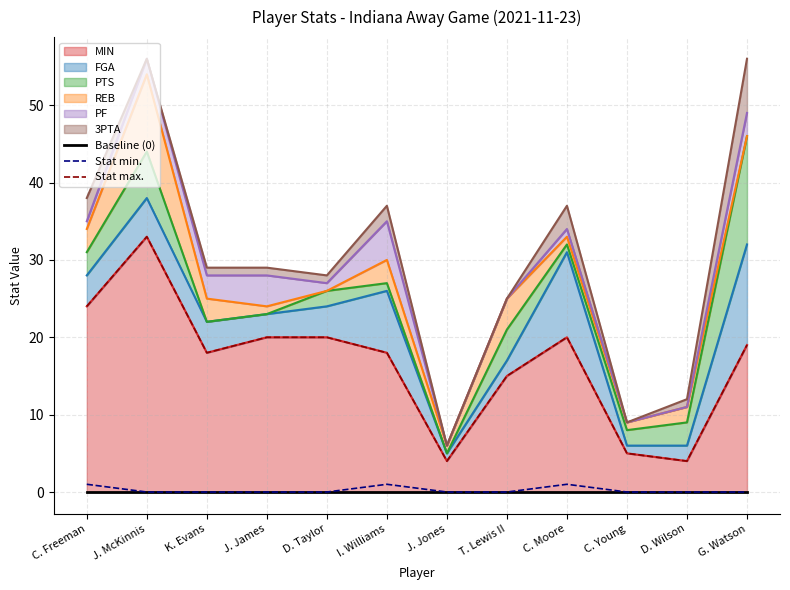

Reading left to right, what are all the values shown in this chart?

Baseline (0): 0	0	0	0	0	0	0	0	0	0	0	0
Stat min.: 1	0	0	0	0	1	0	0	1	0	0	0
Stat max.: 24	33	18	20	20	18	4	15	20	5	4	19